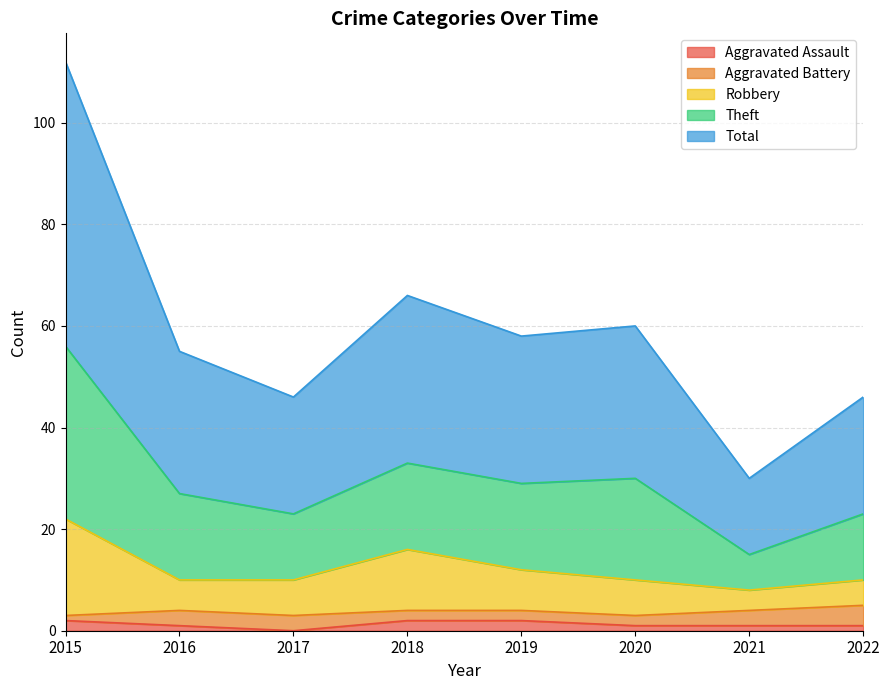

True or false: Aggravated Assault has a value of 1 at 2022.

True